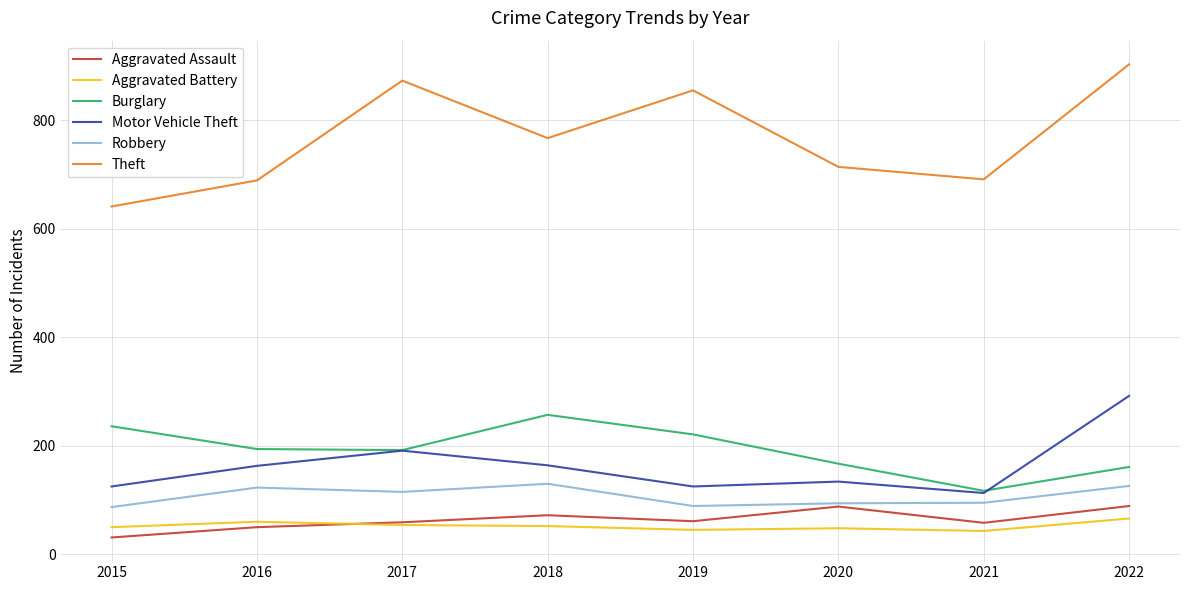

True or false: Motor Vehicle Theft and Robbery cross at least once.

False